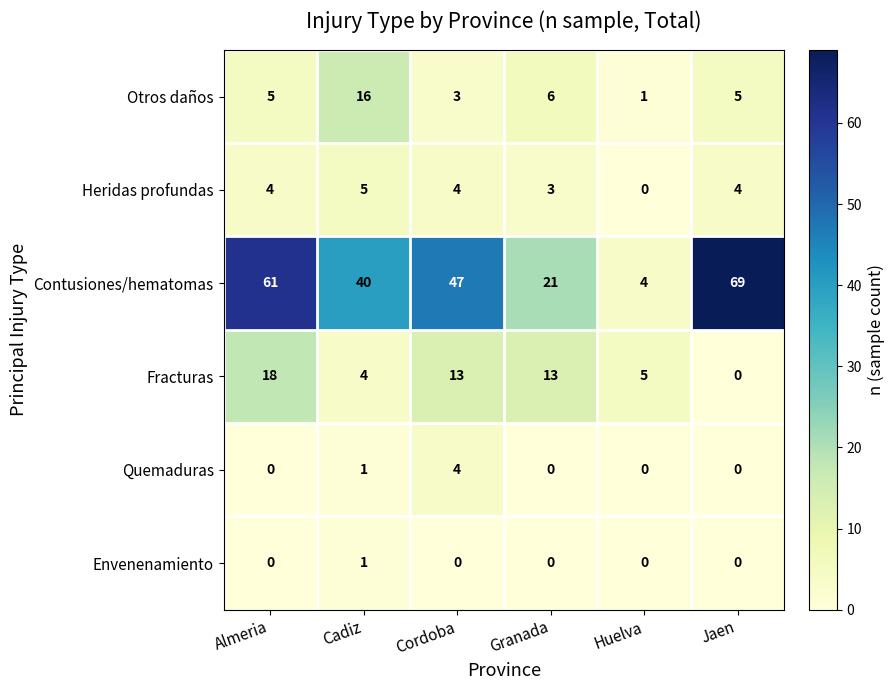

Read the Fracturas value at Huelva, to the nearest 5.

5